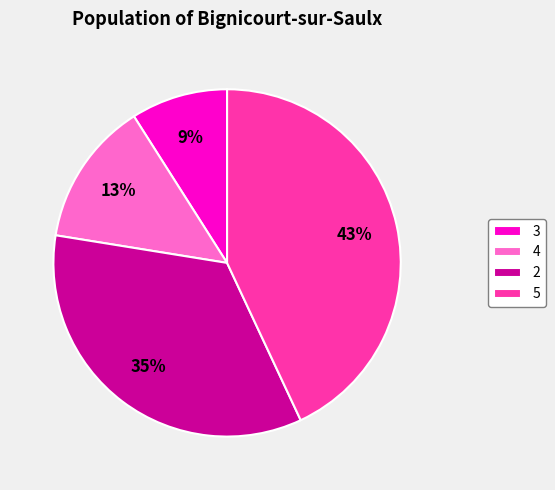

How many slices are in this pie chart?

4